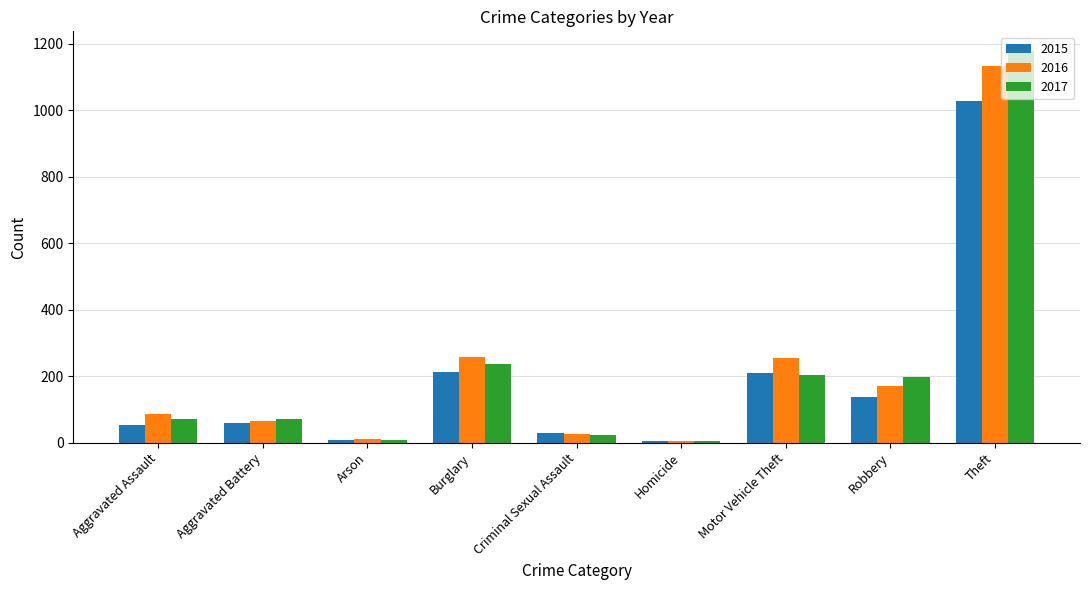

Rank the series by their maximum value, from highest to lowest.

2017, 2016, 2015